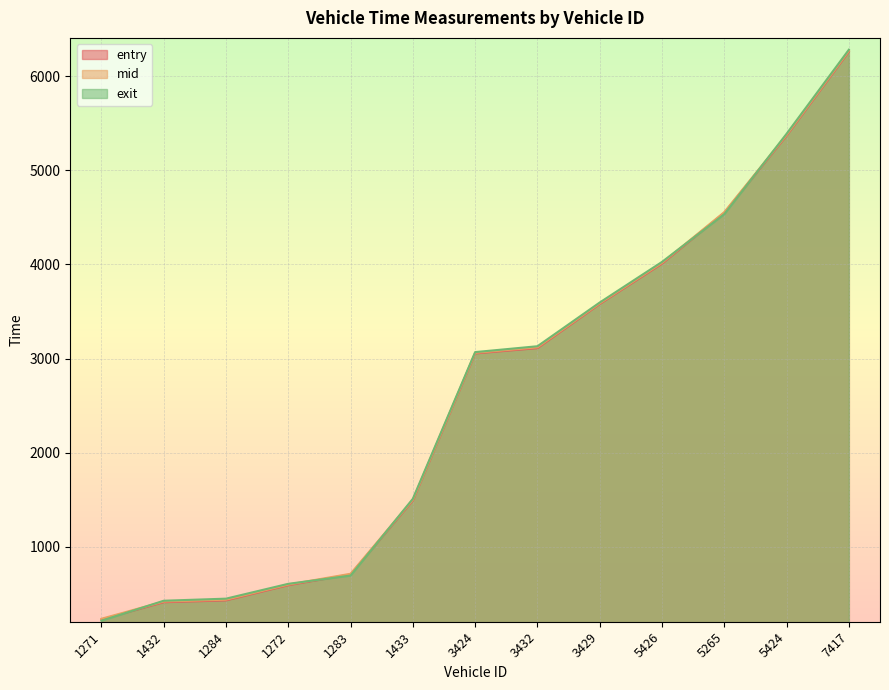

Where does the entry series first go above 3054?

3424